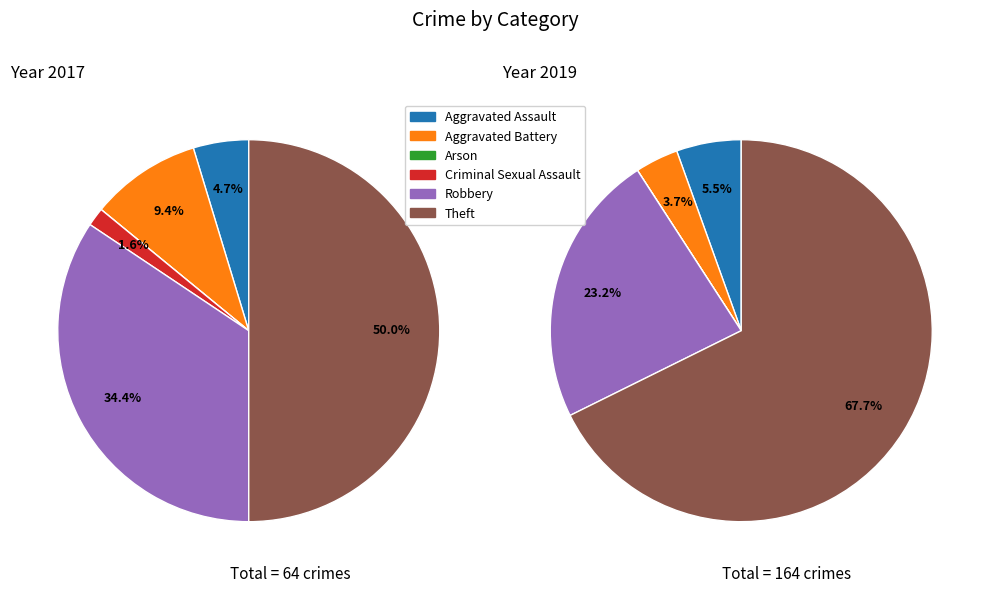

How many segments does this pie chart have?

6